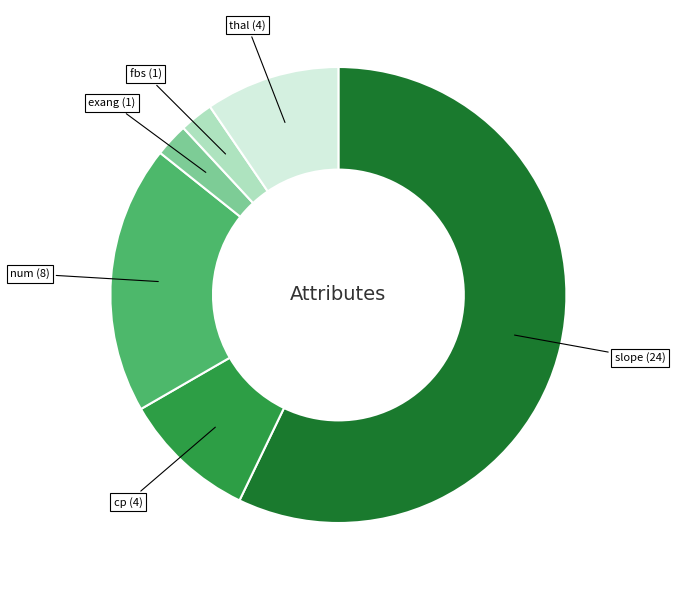

Combined, do slope and fbs account for over 50%?

Yes